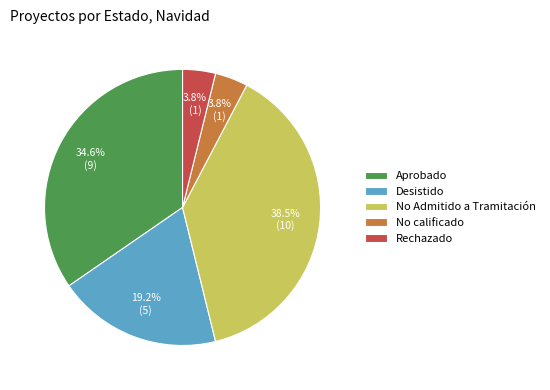

How much of the chart is everything except Aprobado?

65.4%